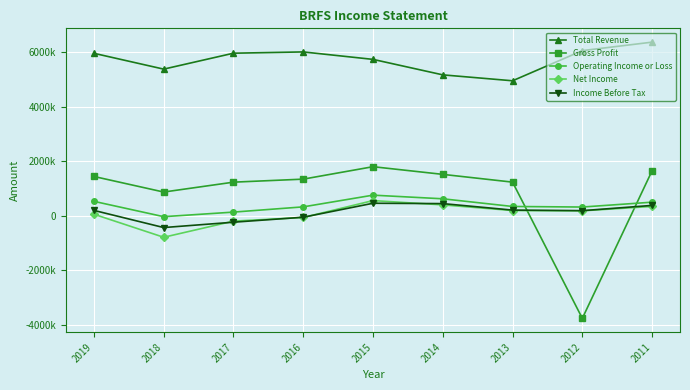

Which series has the largest total across all categories?

Total Revenue